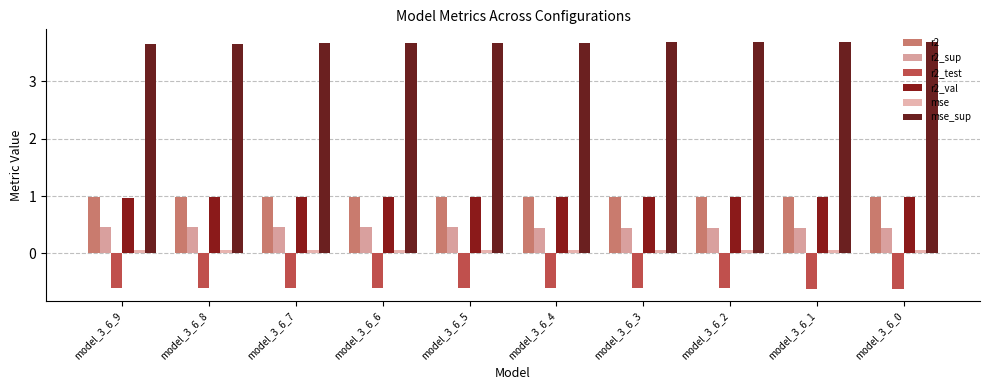

Between model_3_6_0 and model_3_6_1, which is larger?

model_3_6_1